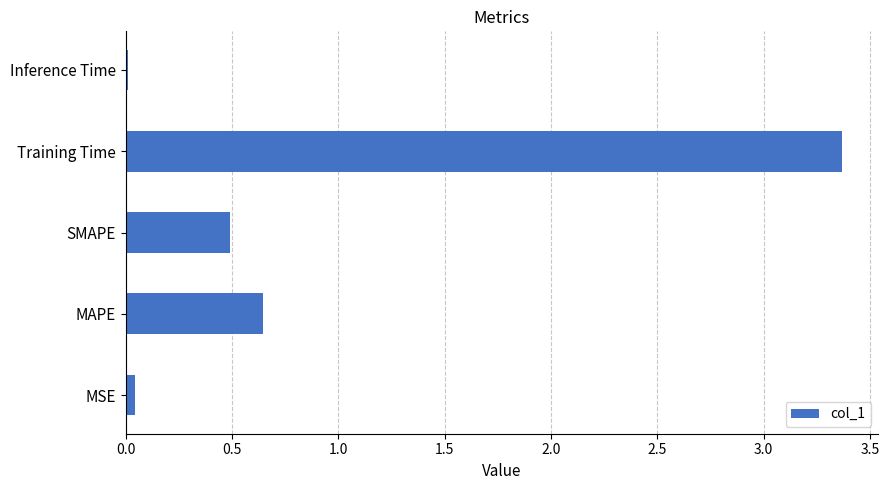

Which label corresponds to the largest value in the chart?

Training Time